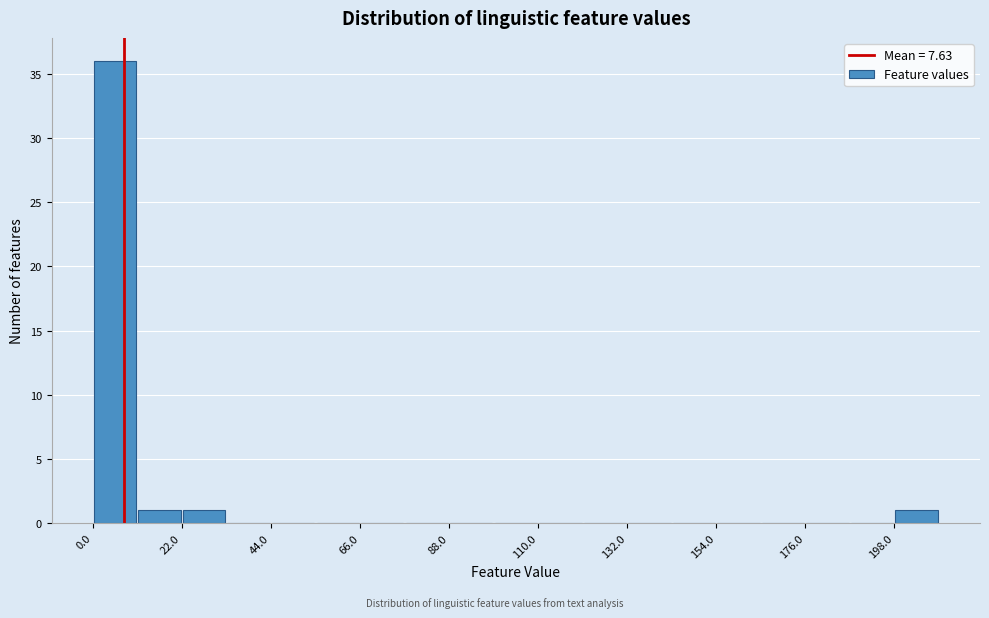

Read against the x-axis, roughly where is the centre of the tallest bar?

5